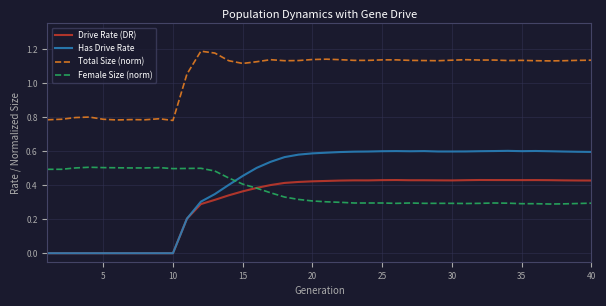

Count the Total Size (norm) values in the range 1 to 2.

30